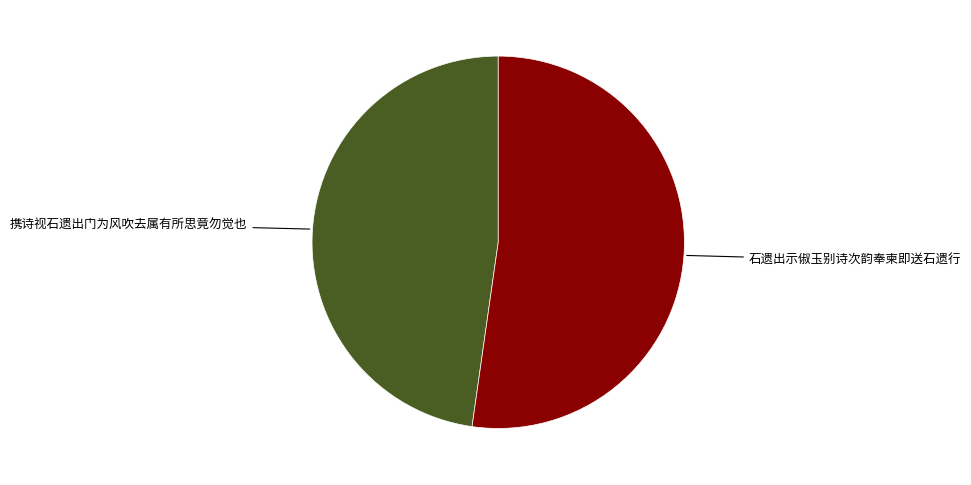

Does any single category account for the majority?

Yes